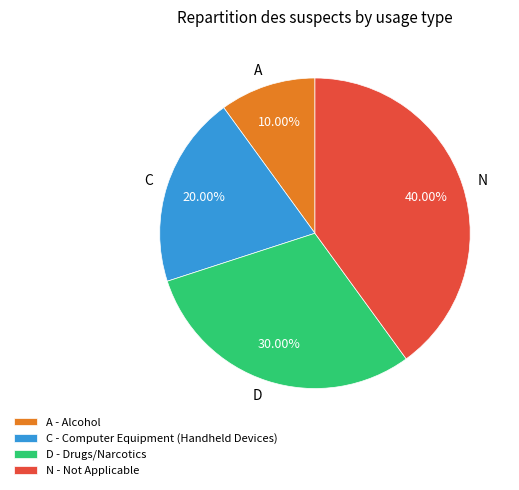

What is the ratio of the value at N to the value at C?

2.0